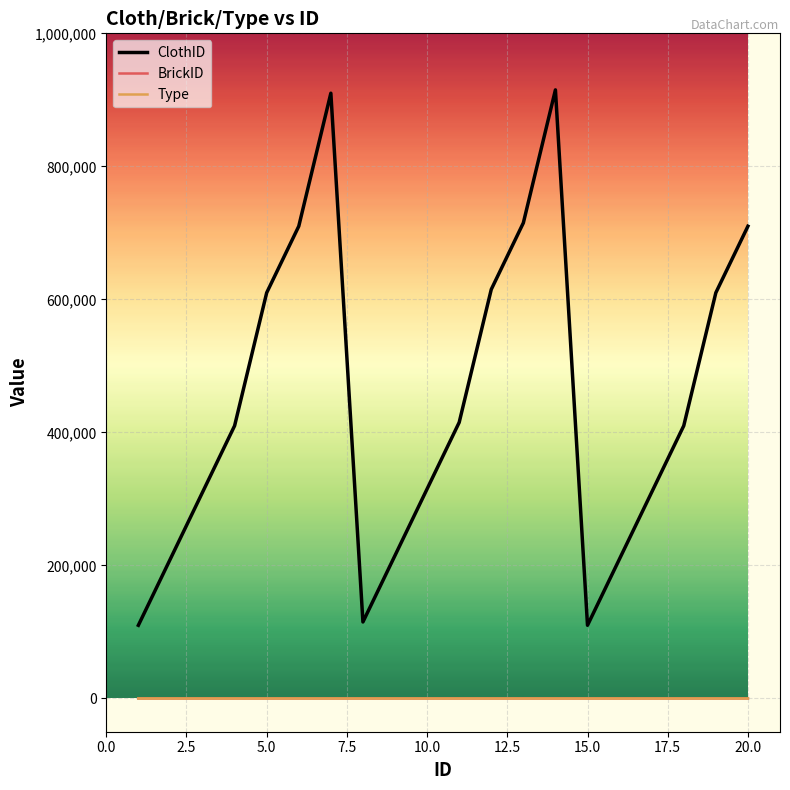

What is the maximum value for ClothID?

915001